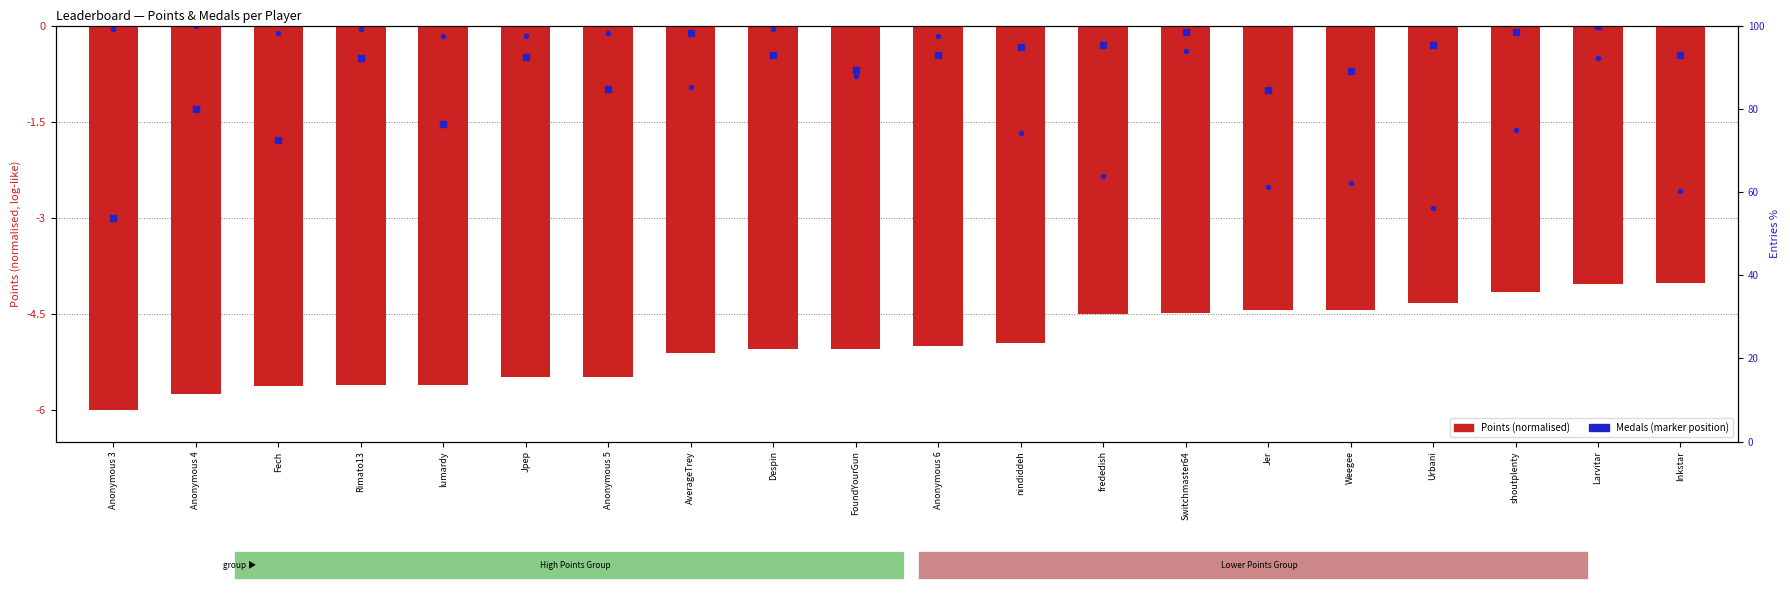

Rank the categories by value from highest to lowest.

Inkstar, Larvitar, shoutplenty, Urbani, Weegee, Jer, Switchmaster64, frededish, nindiddeh, Anonymous 6, FoundYourGun, Despin, AverageTrey, Anonymous 5, Jpep, lumardy, Rimato13, Fech, Anonymous 4, Anonymous 3